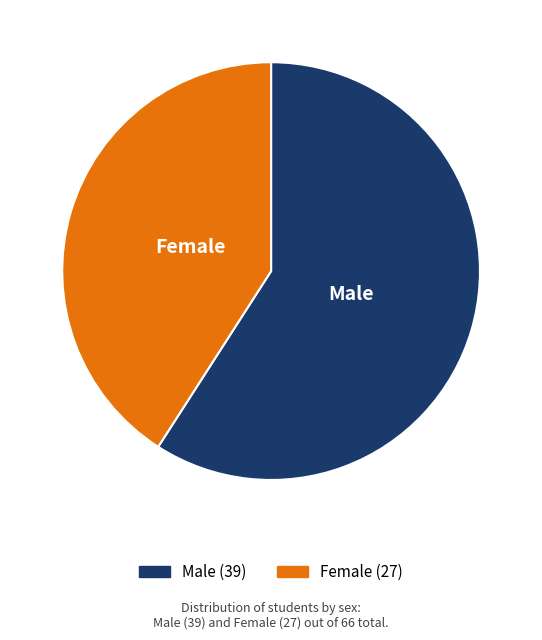

Do Male and Female together represent more than half of the pie?

Yes